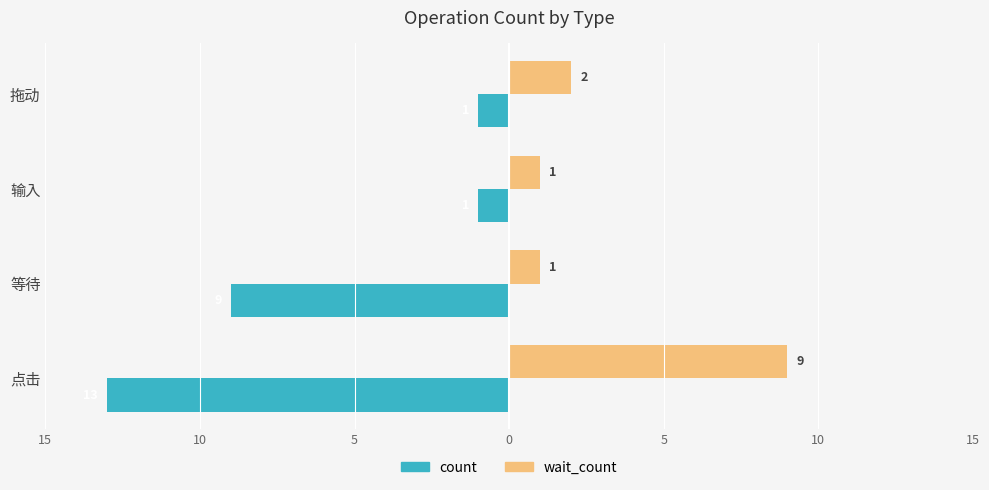

What are all the series names shown in the legend?

count, wait_count